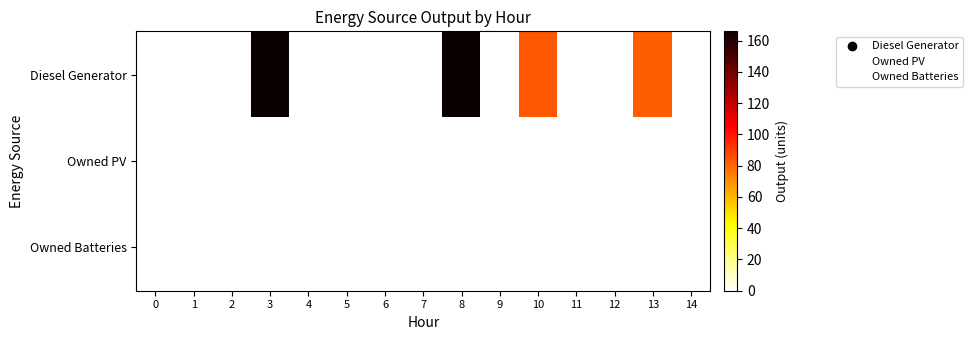

At how many categories does at least one series exceed 131?

2